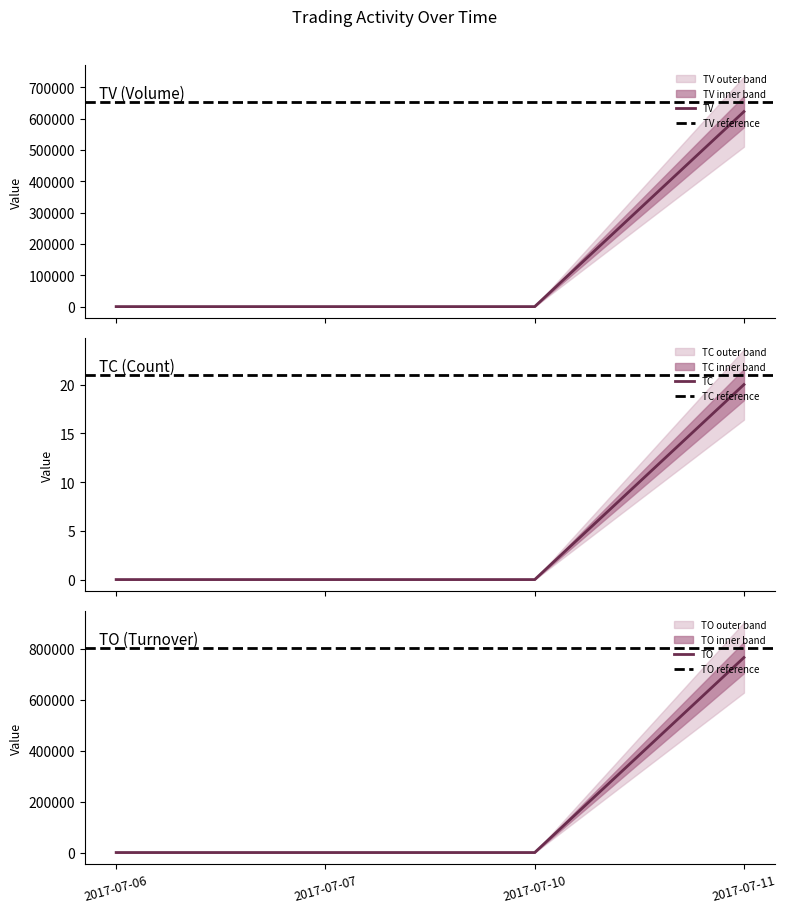

At how many categories does at least one series exceed 750131?

1